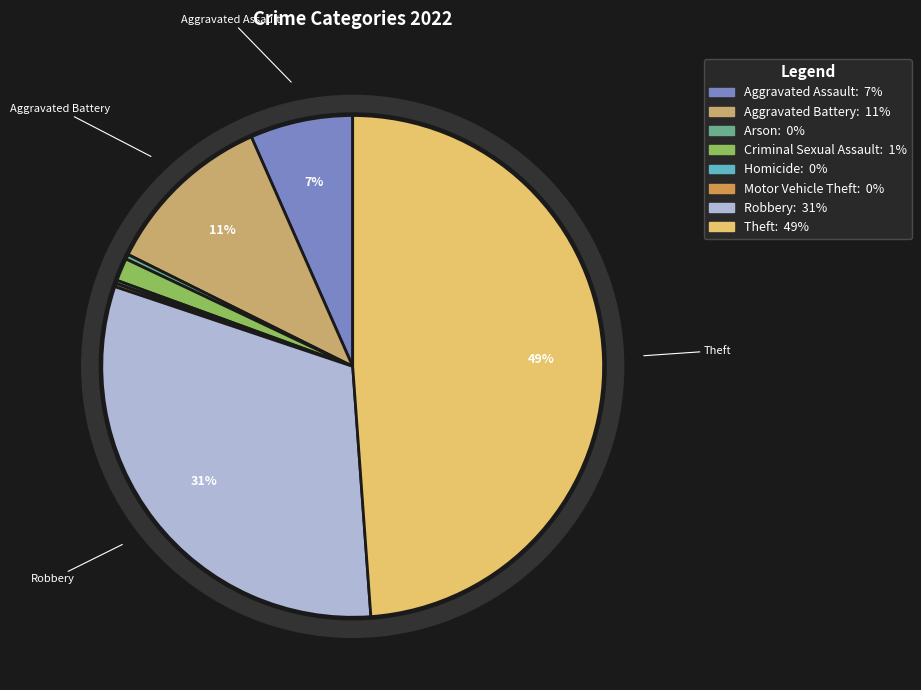

Which has a higher value, Theft or Homicide?

Theft